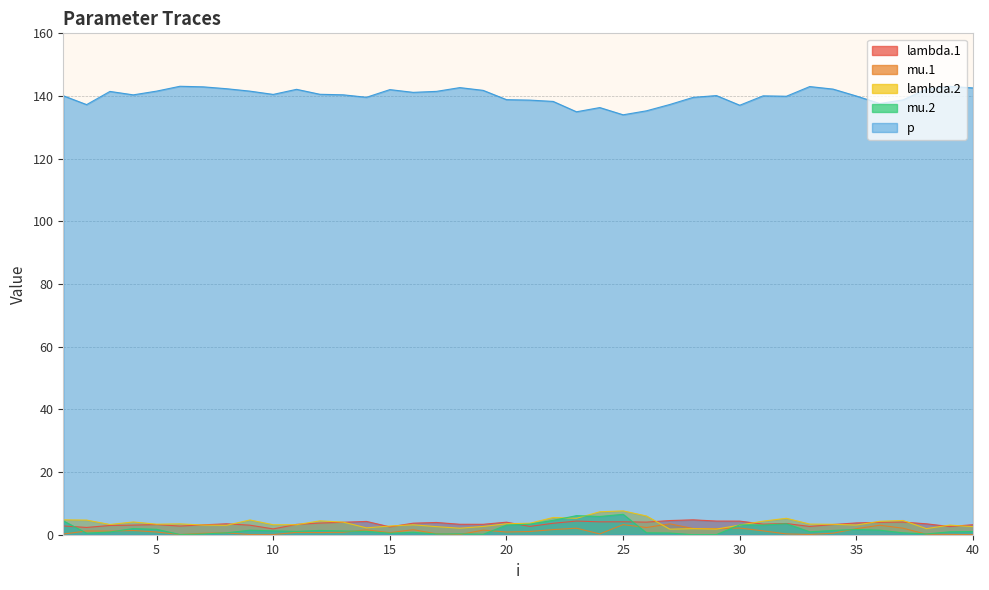

True or false: p has more than 1 points higher than both neighbors.

True